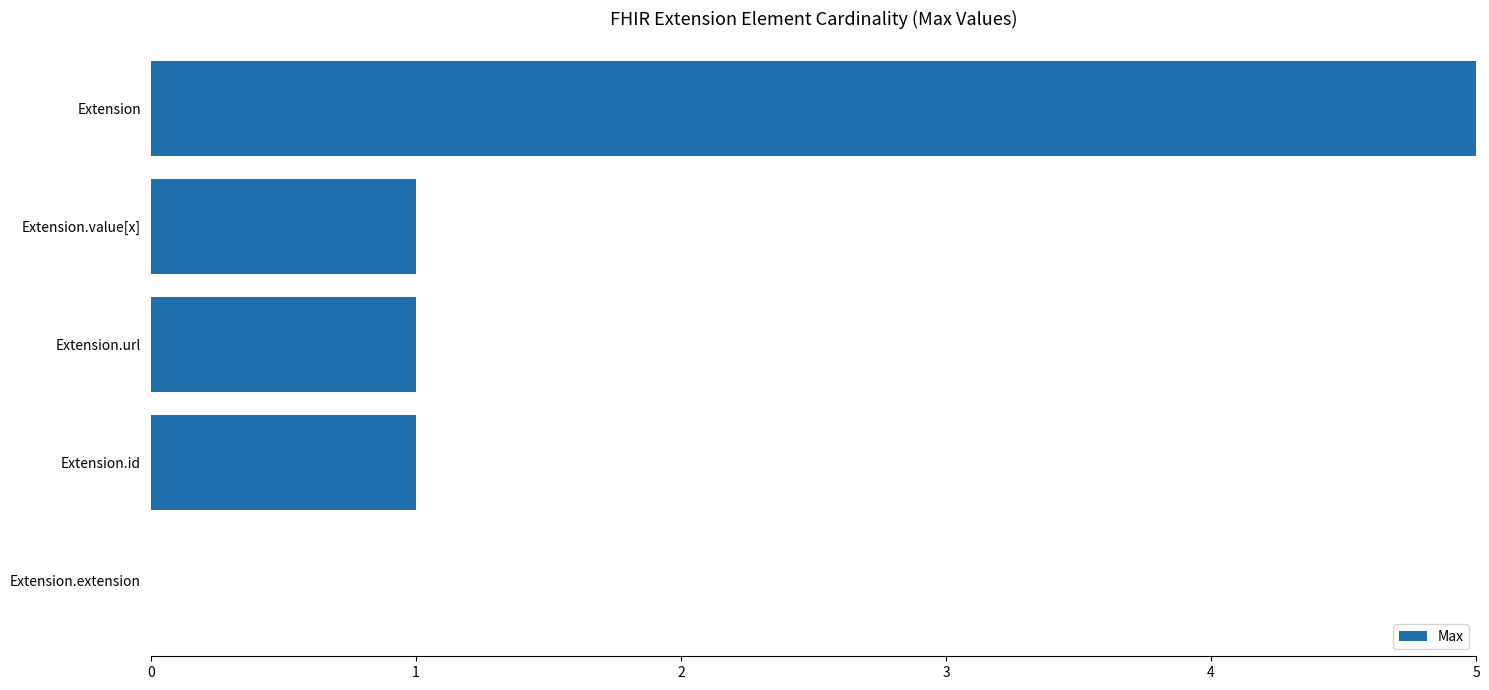

The value at Extension.extension is -408. True or false?

False